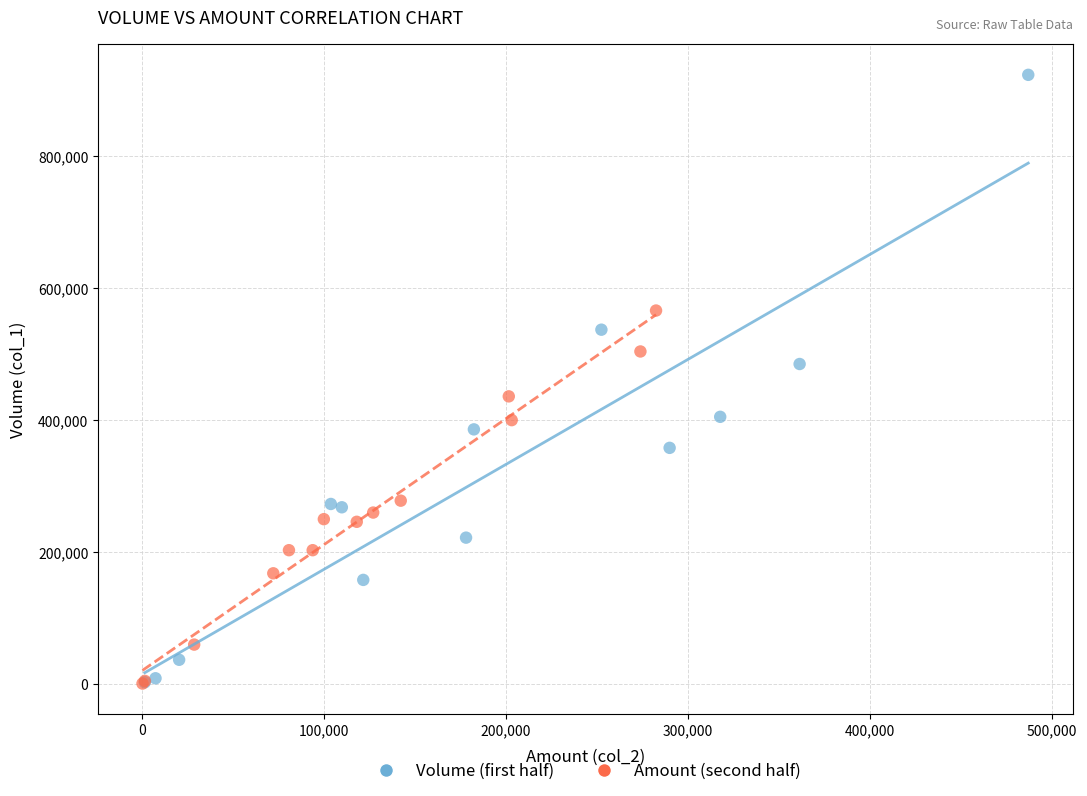

Which series contains the highest Y value?

Volume (first half)